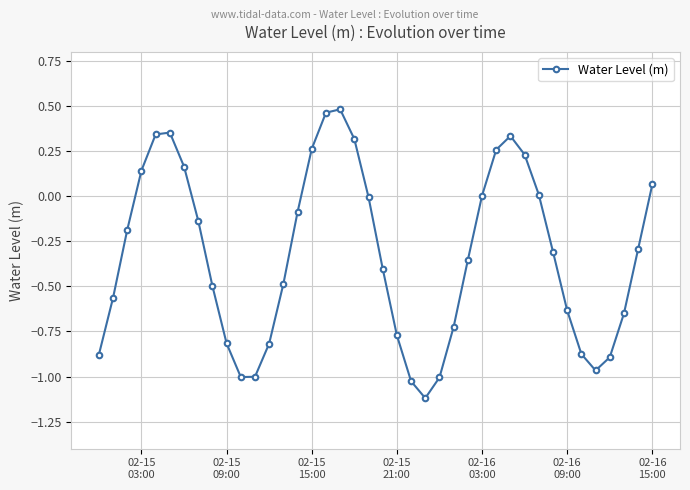

What is the value of the 33rd point from the left?

-0.3